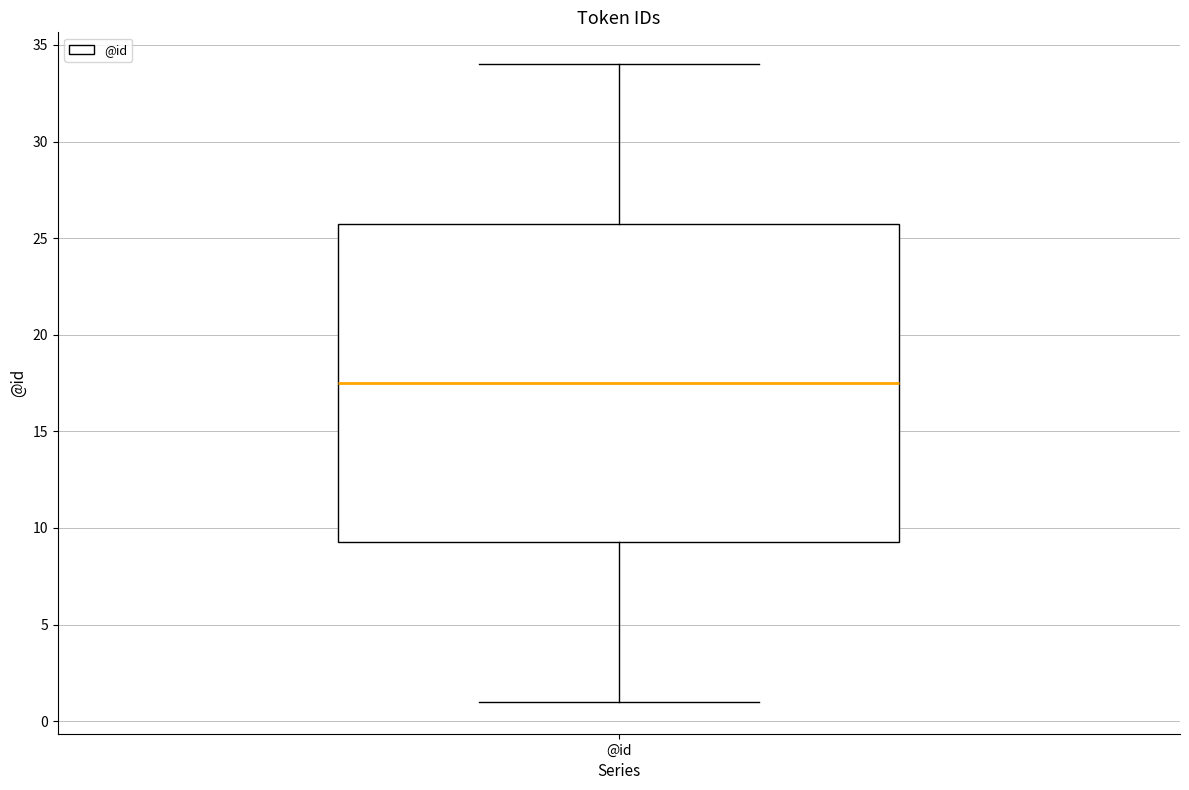

Read this box plot against the y-axis: the position of the median line, the range covered by the box, and the ends of both whiskers. The values are not printed on the chart, so give them approximately, as read against the axis.

median 17.5, box 9.5 to 26.0, whiskers 1.0 to 34.0